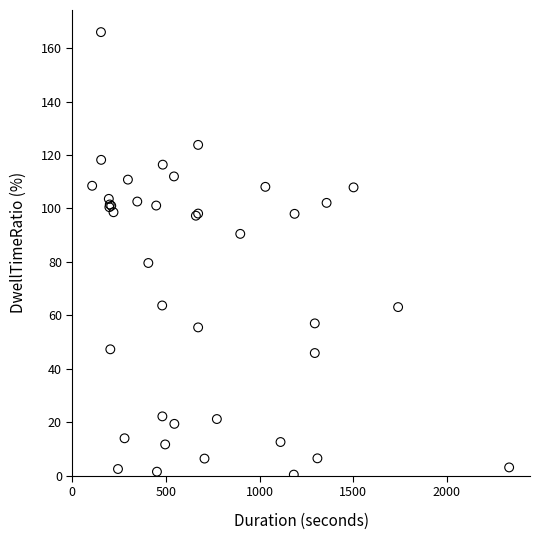

What Y value in the scatter plot is closest to 83?

79.6